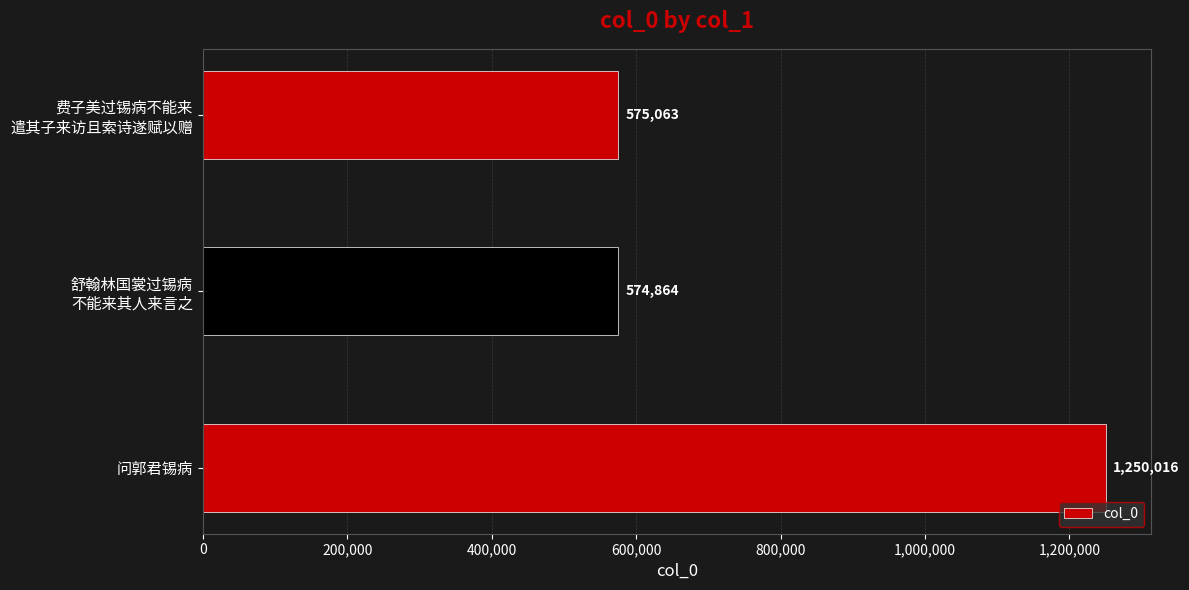

What is the difference between the maximum and minimum values?

675152